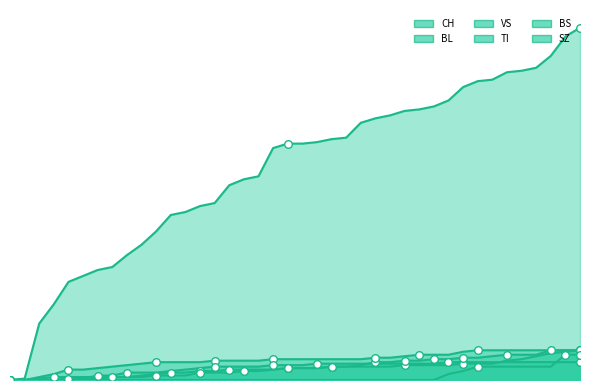

Is the value of VS at 2020-05-31 greater than the value of BS at 2020-06-23?

No